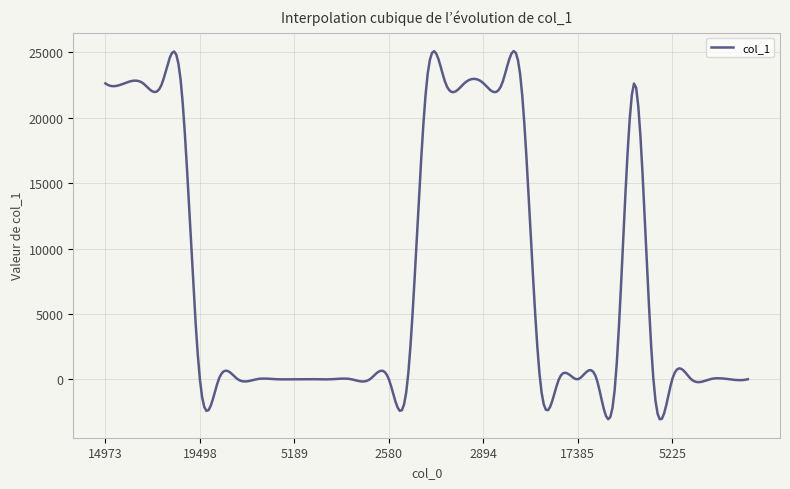

What is the greatest value displayed?

25094.4